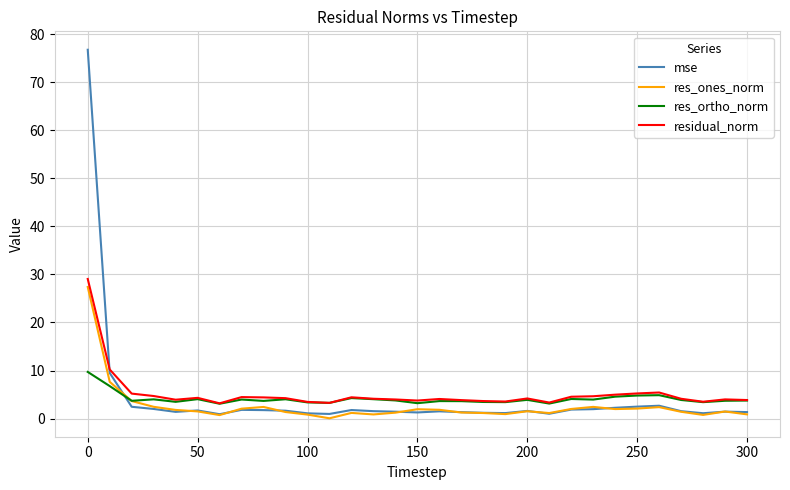

Which series has the widest spread of values?

mse